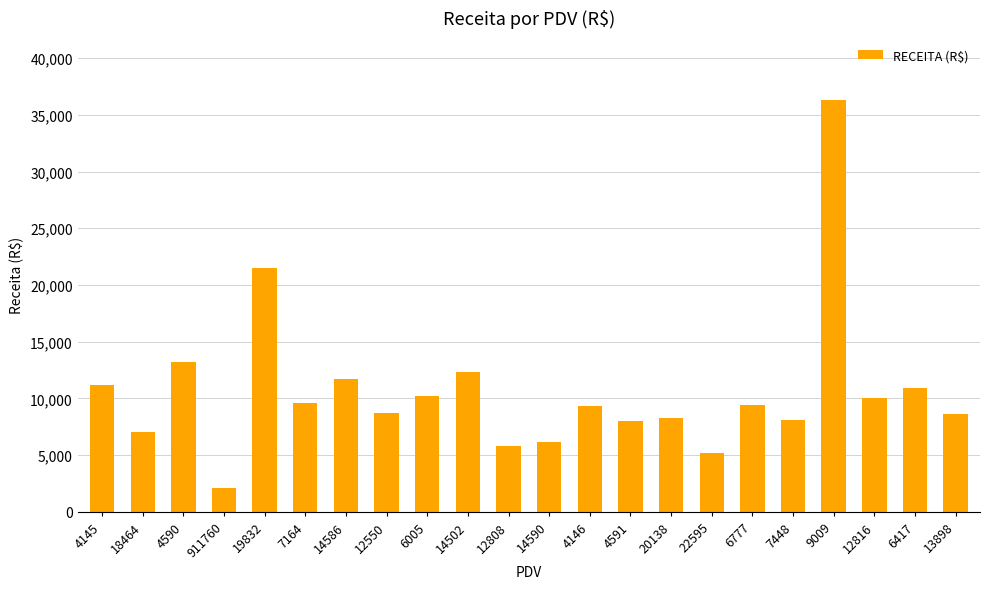

What is the ratio of the value at 20138 to the value at 19832?

0.4